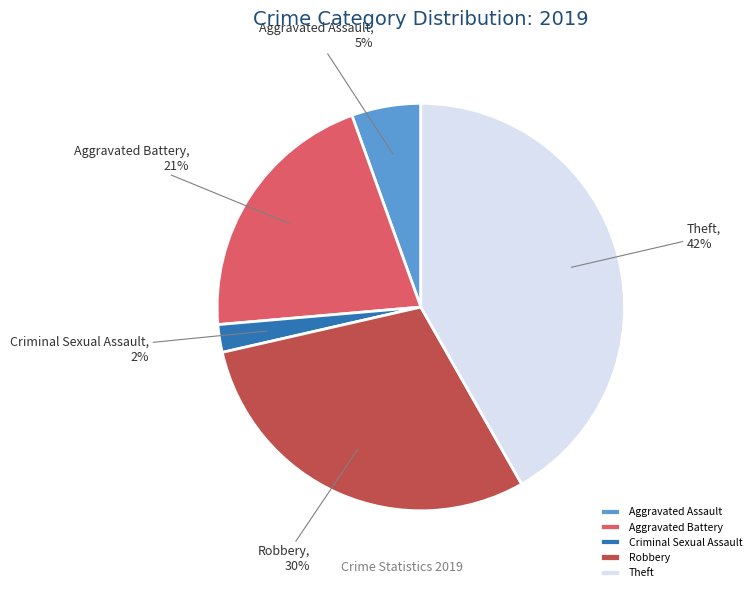

Which has a higher value, Aggravated Assault or Criminal Sexual Assault?

Aggravated Assault